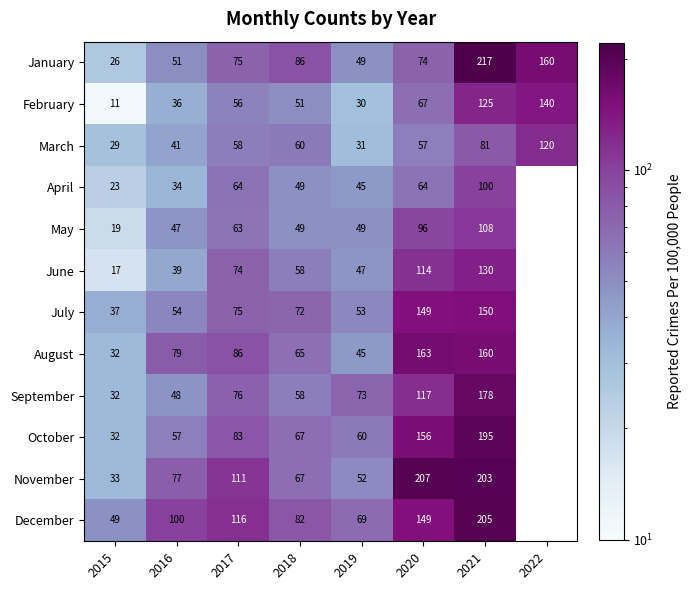

What is the highest value of the January series?

217